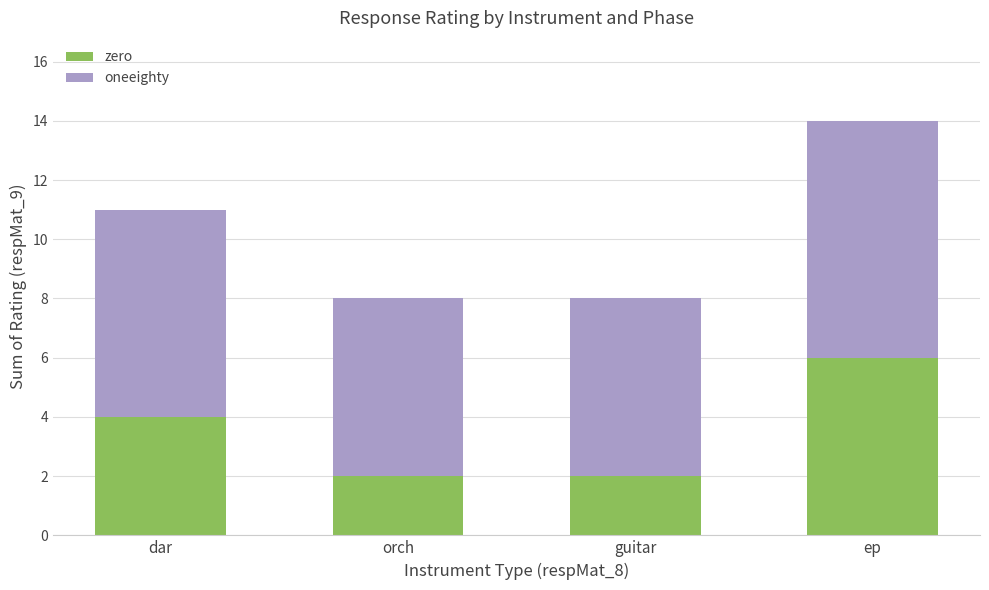

Count the number of categories in the chart.

4